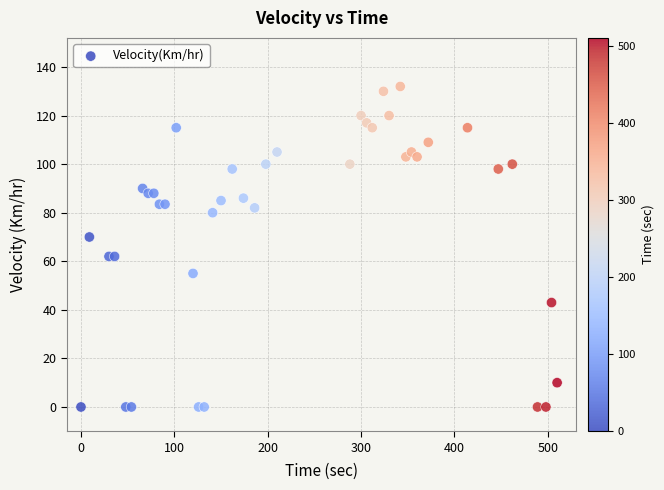

What is the range of X values (max minus min)?

510.0